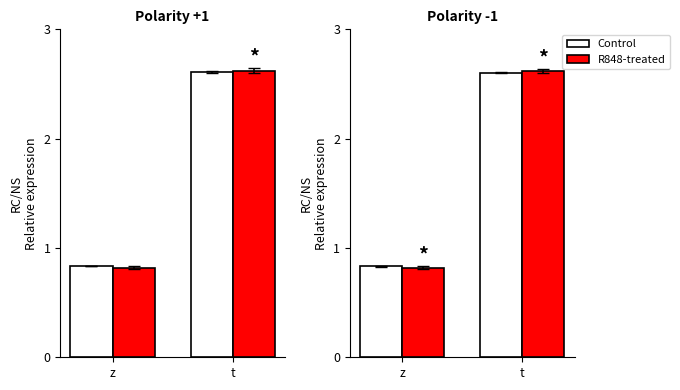

What is the difference between the R848-treated values at z and t?

1.8